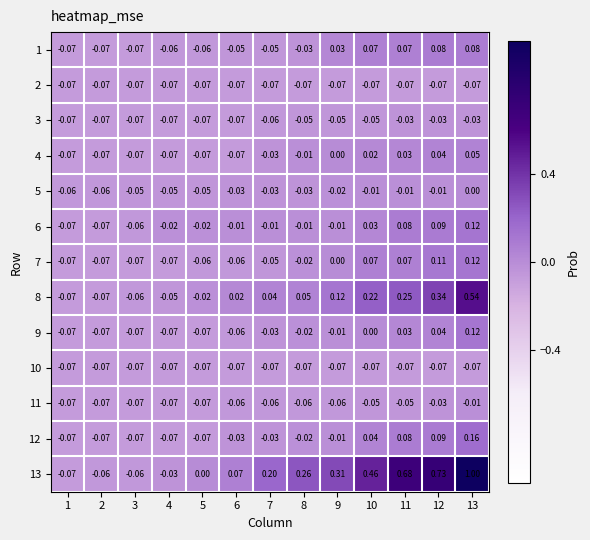

How many positive values does the 6 series have?

4